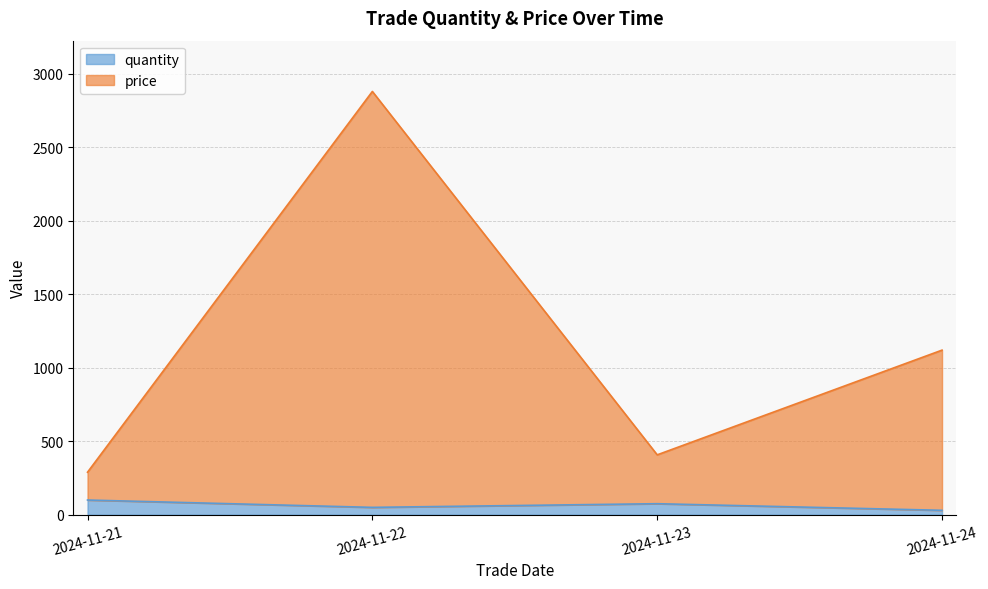

At which category is the sum across all series the highest?

2024-11-22